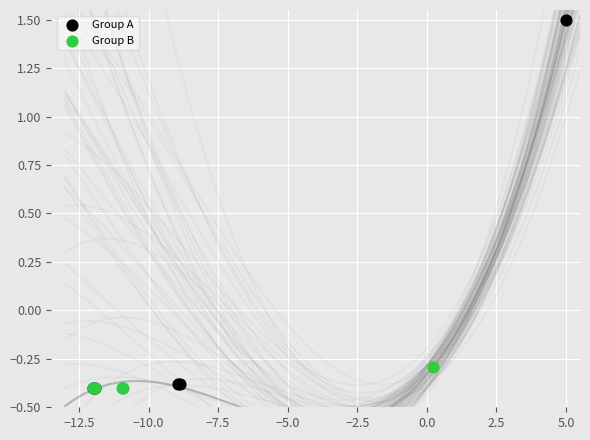

Which series has the largest Y range (max minus min)?

Group A